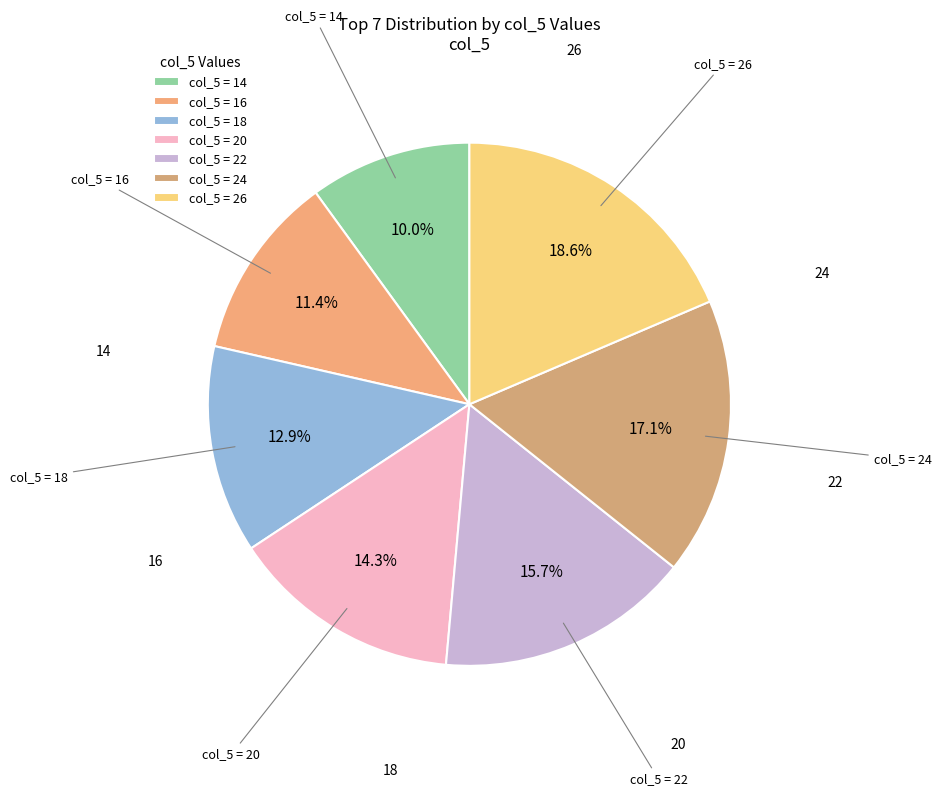

How many slices are in this pie chart?

7